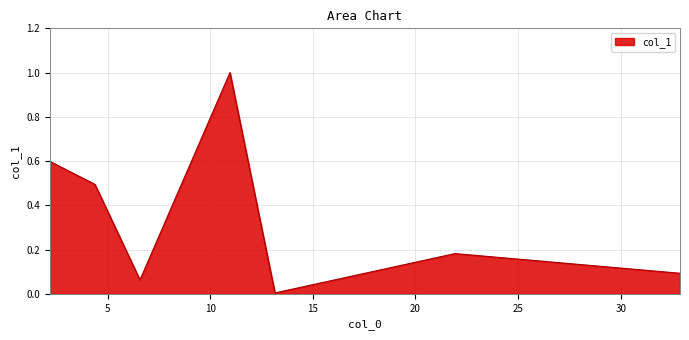

What is the sum of all values?

2.4